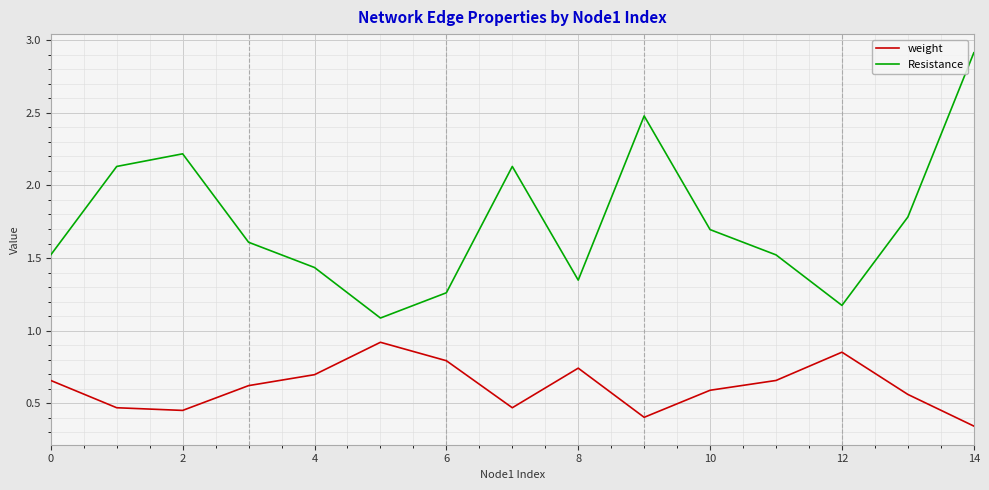

What is the greatest value displayed?

2.9